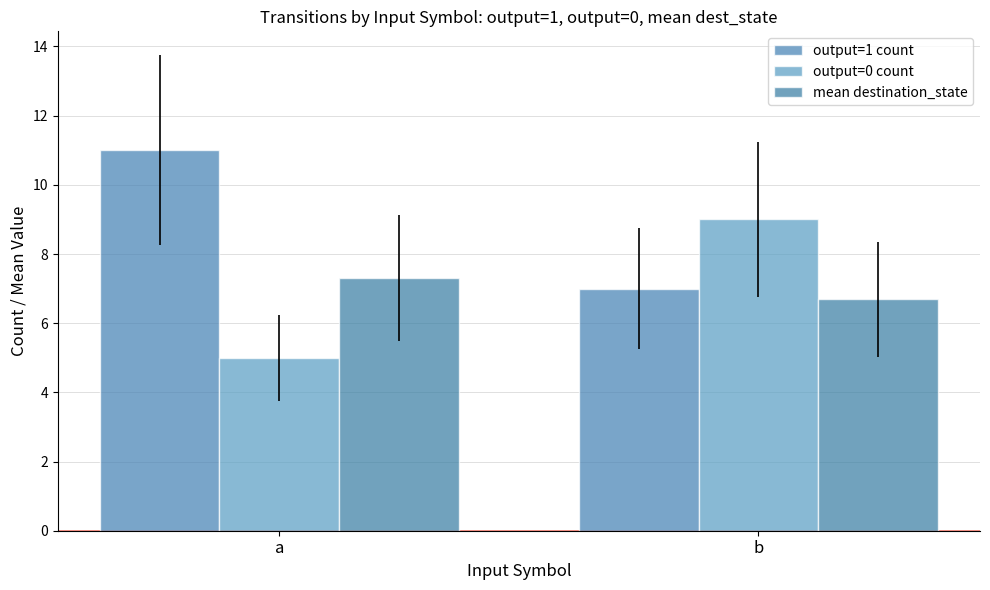

What is the sum of all mean destination_state values?

14.0